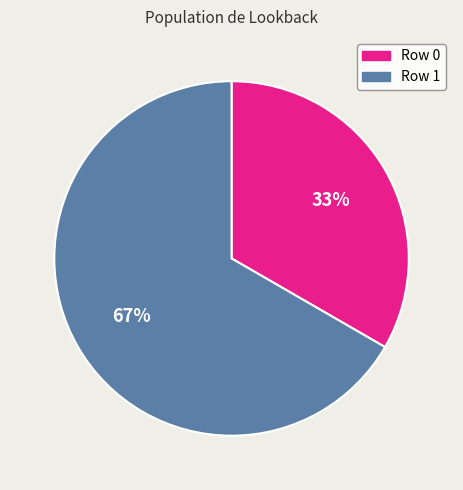

To the nearest percent, what portion does Row 1 represent?

67%